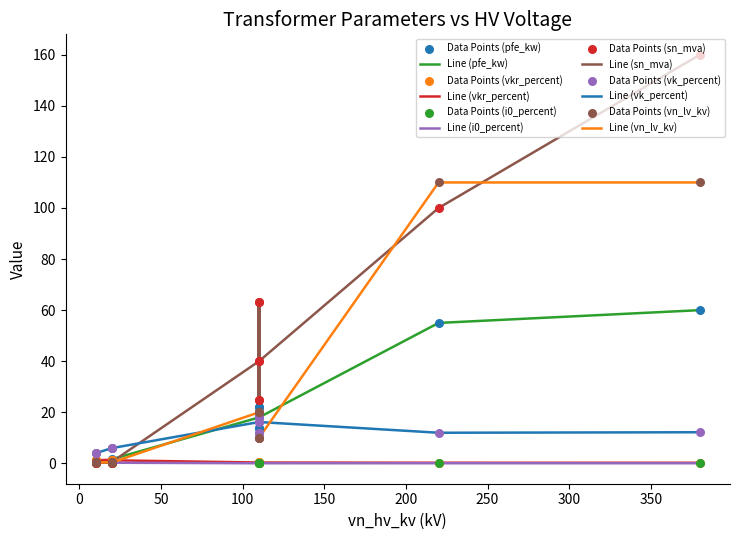

Which series contains the lowest Y value?

i0_percent